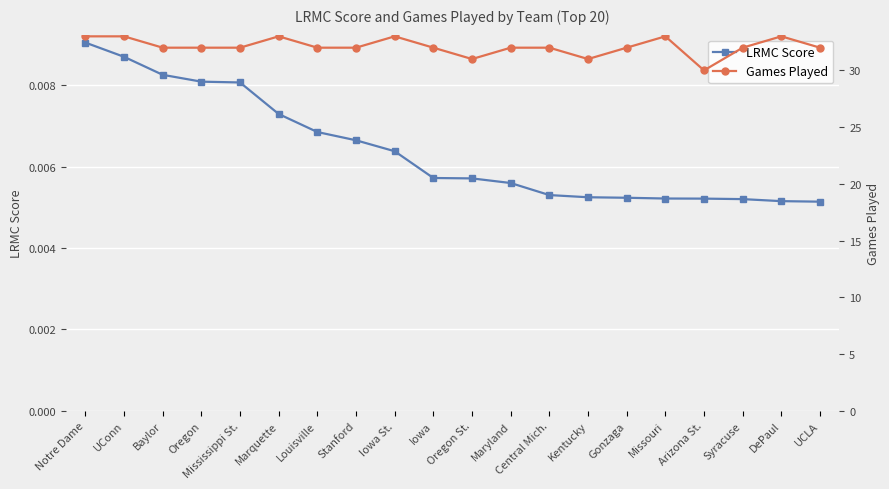

How many LRMC Score values are between 0 and 1?

20